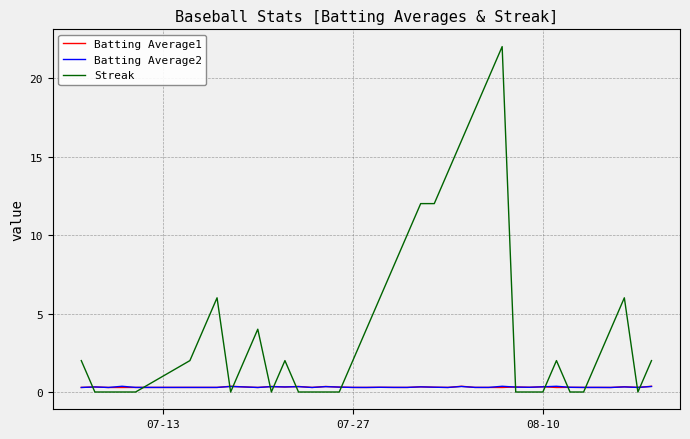

Which series has the largest total across all categories?

Streak